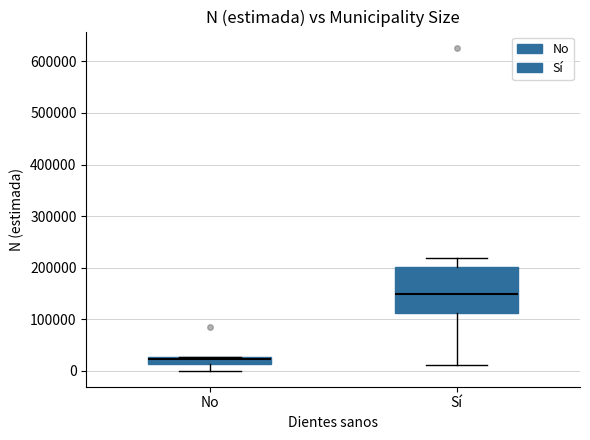

Which box is the tallest, from its lower edge to its upper edge?

Sí